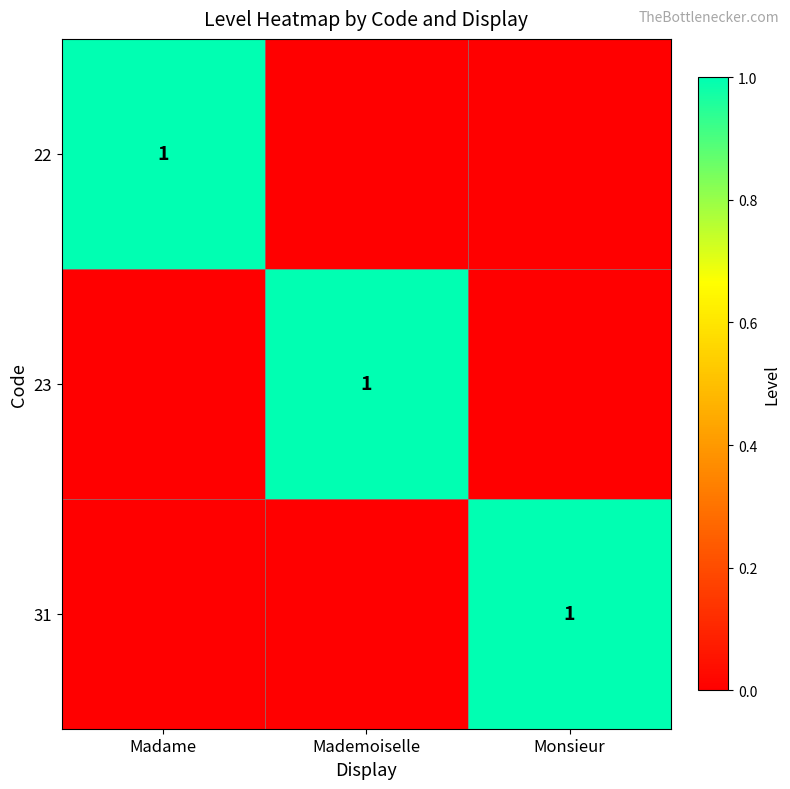

True or false: 23 has a value of 1 at Mademoiselle.

True